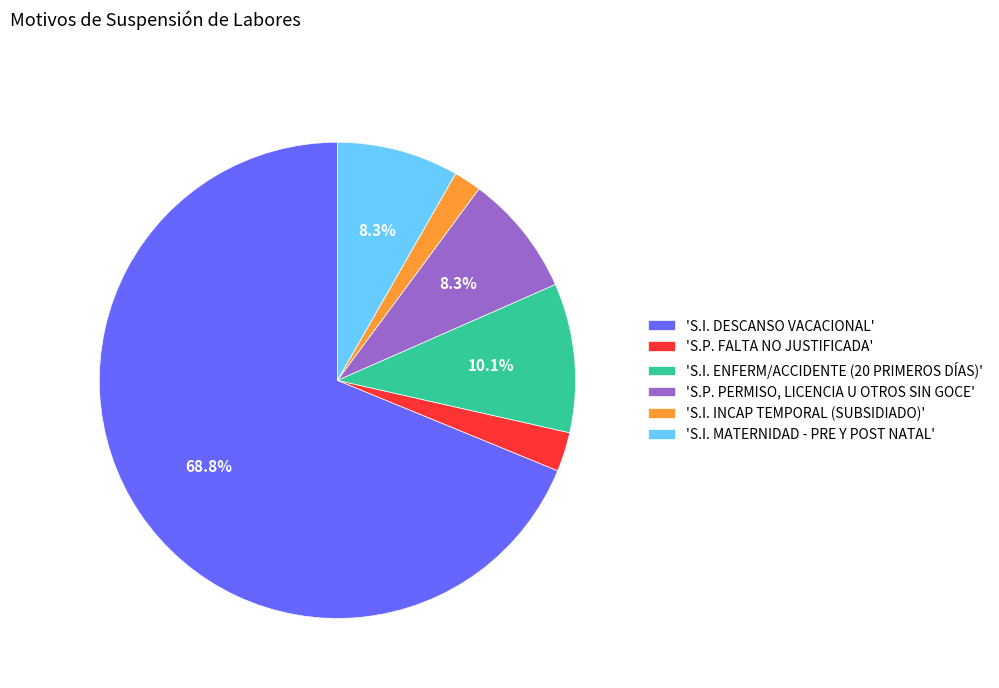

Which slice is the smallest?

'S.I. INCAP TEMPORAL (SUBSIDIADO)'